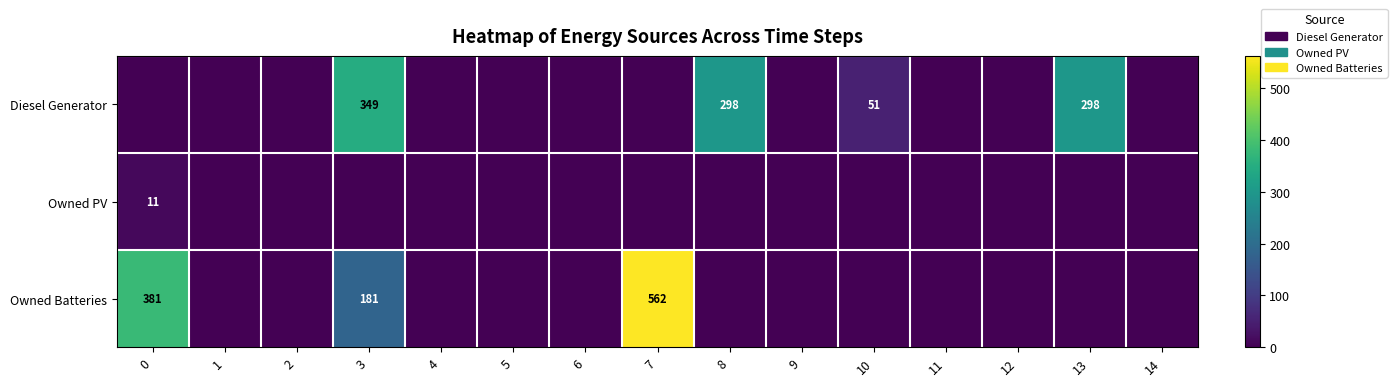

Which series has the widest spread of values?

Owned Batteries